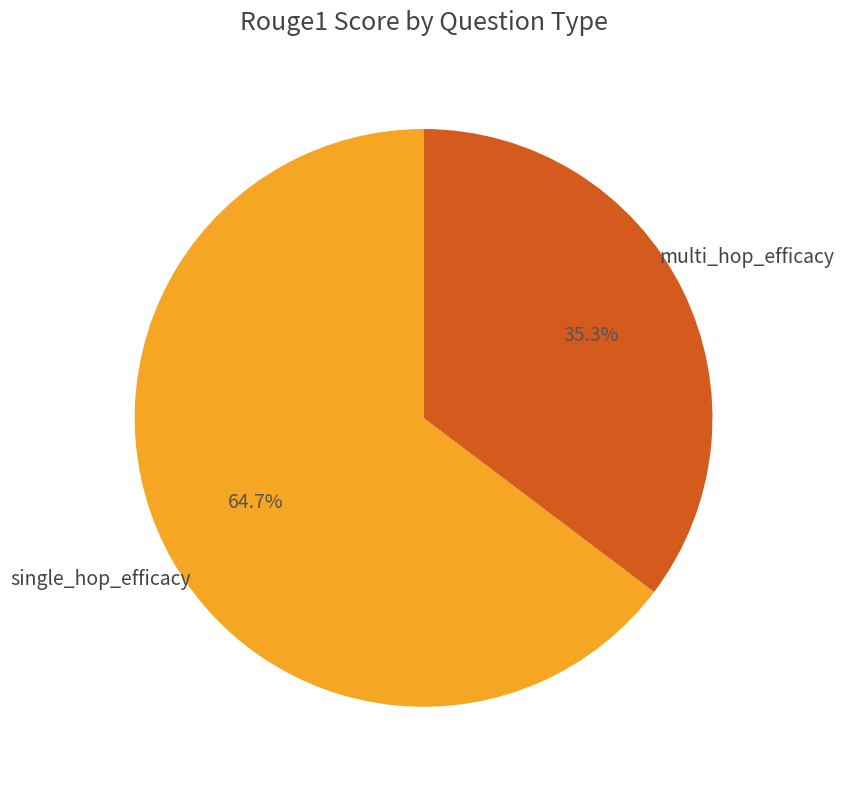

What is the smallest slice in the pie chart?

multi_hop_efficacy